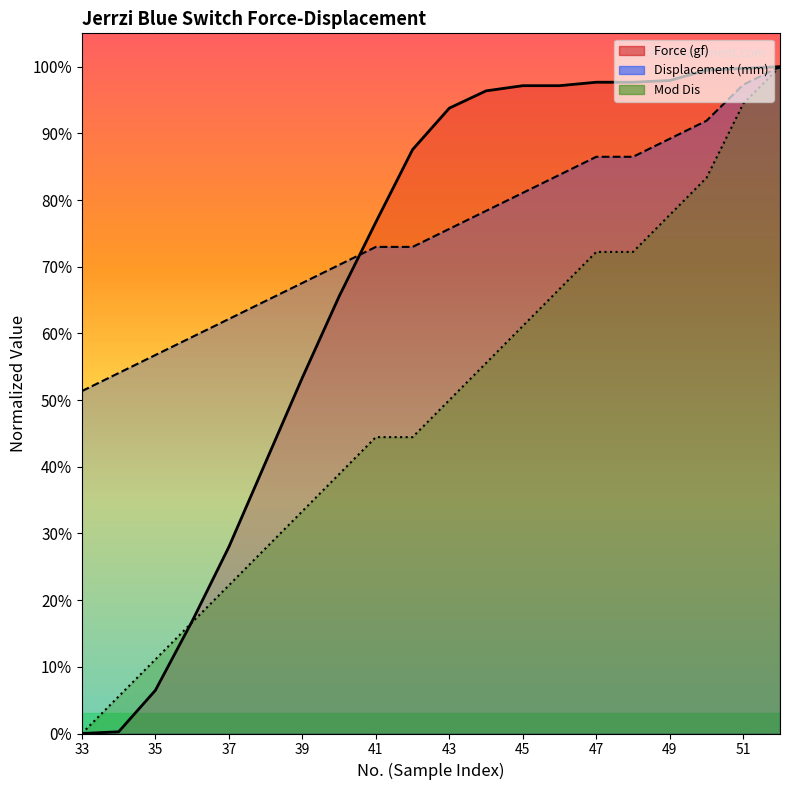

Between 37 and 44, which is larger?

44